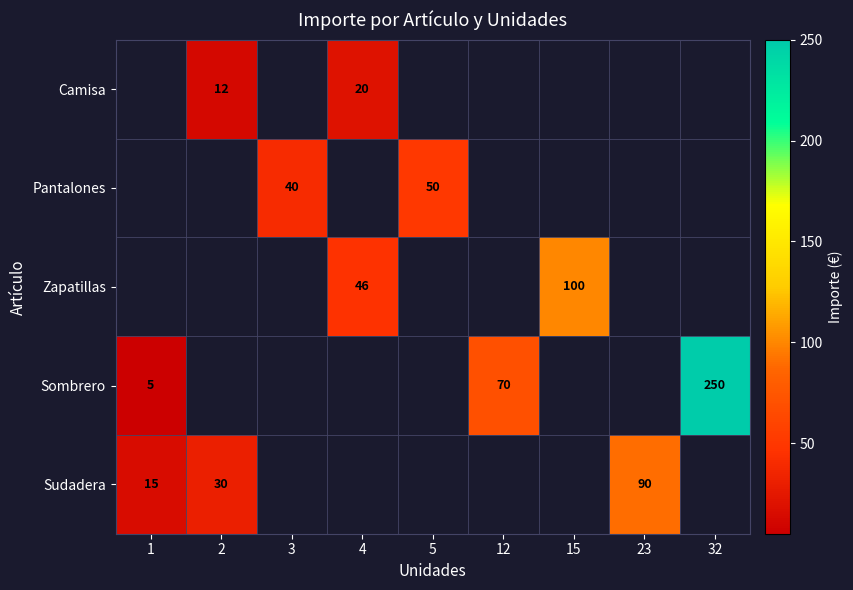

True or false: Sombrero has a value of 138 at 32.

False